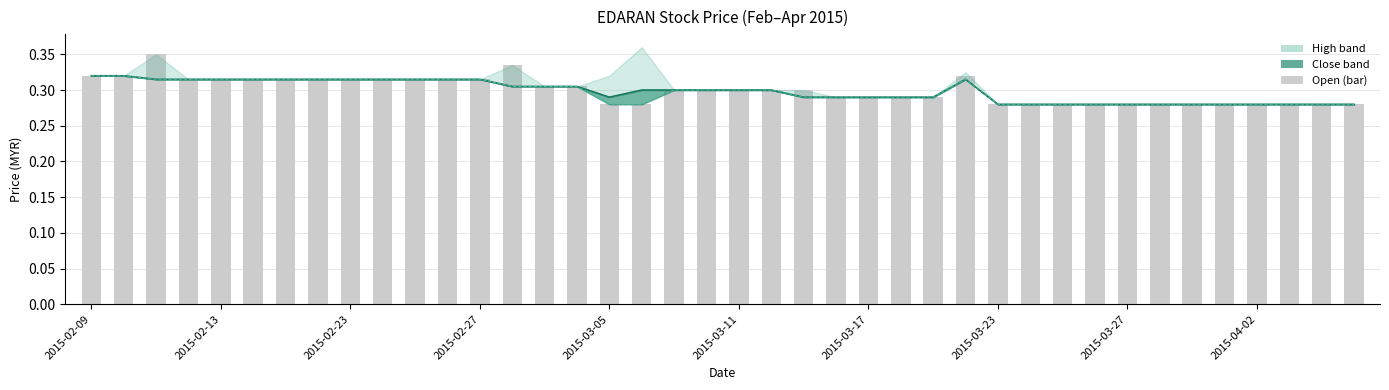

True or false: close line has a value of 0.1 at 34.

False